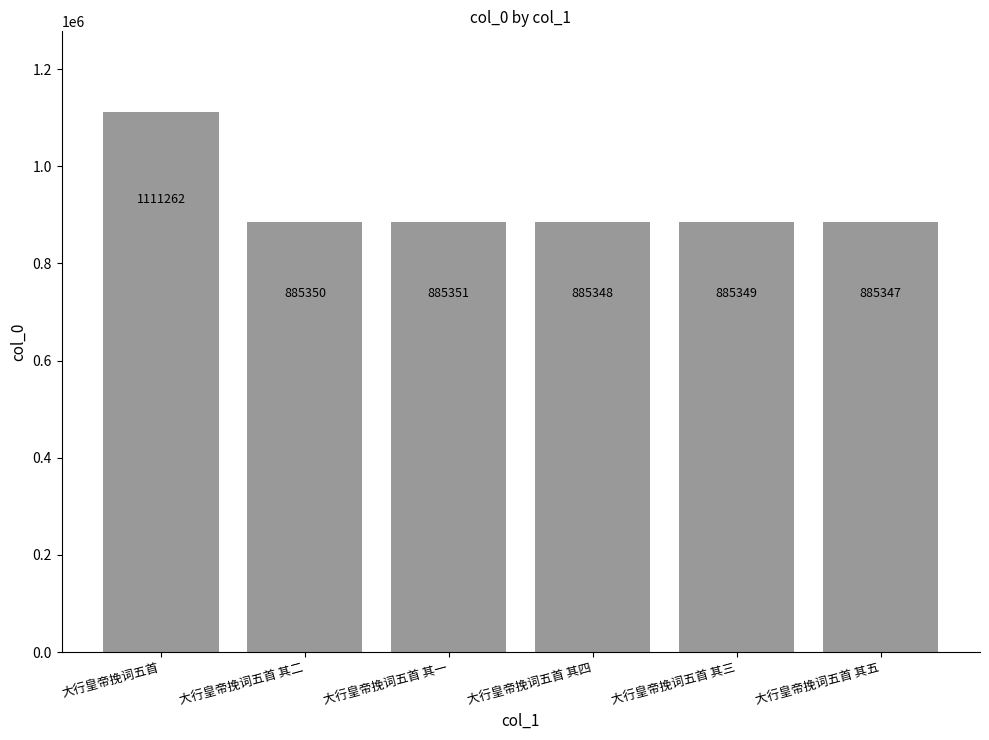

Rank the categories by value from lowest to highest.

大行皇帝挽词五首 其五, 大行皇帝挽词五首 其四, 大行皇帝挽词五首 其三, 大行皇帝挽词五首 其二, 大行皇帝挽词五首 其一, 大行皇帝挽词五首